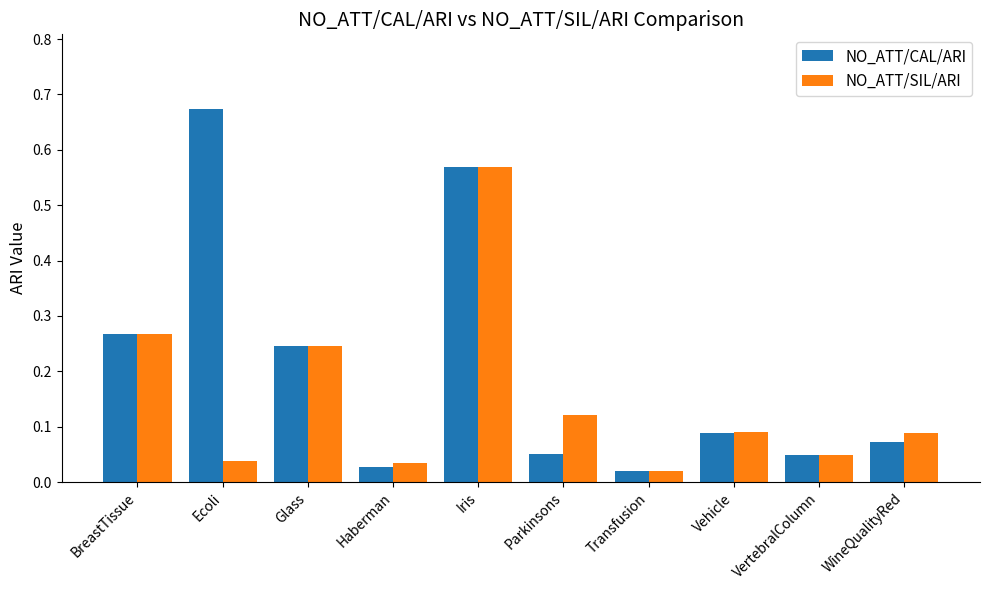

The NO_ATT/SIL/ARI series shows 0.2 at Vehicle. True or false?

False